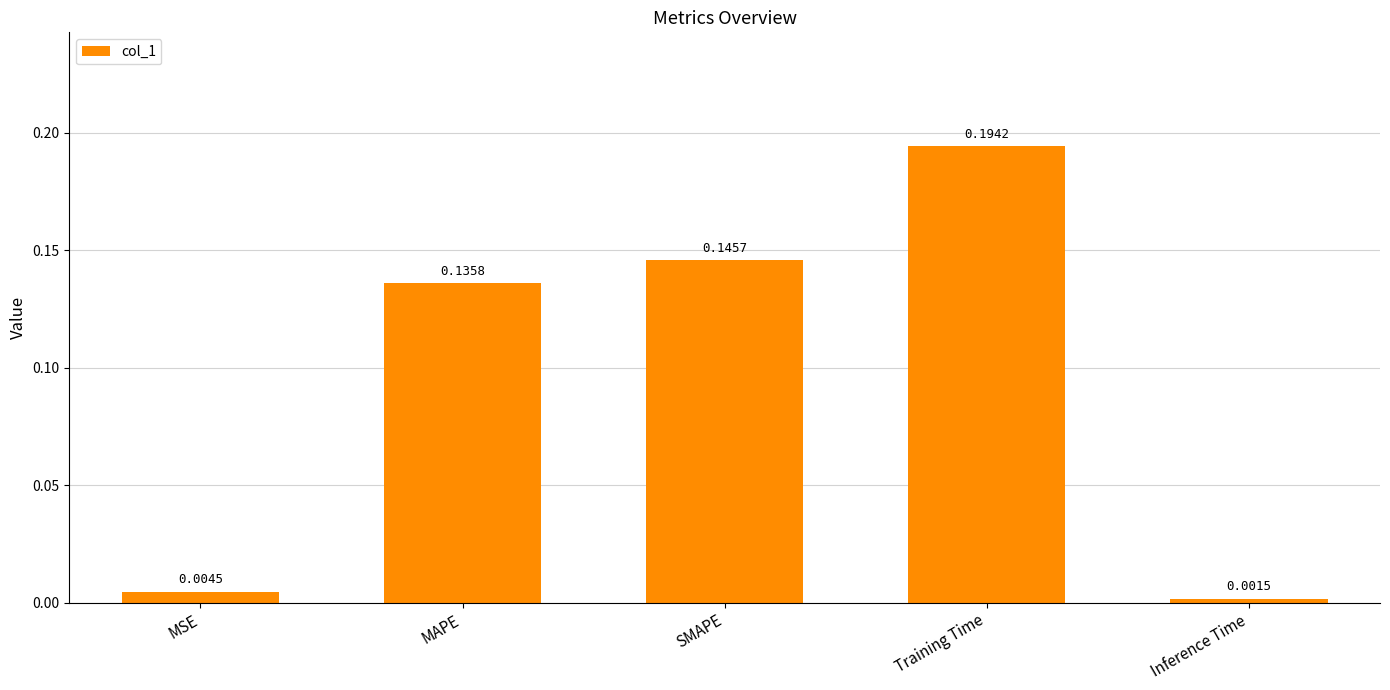

What is the label of the 5th bar from the left?

Inference Time